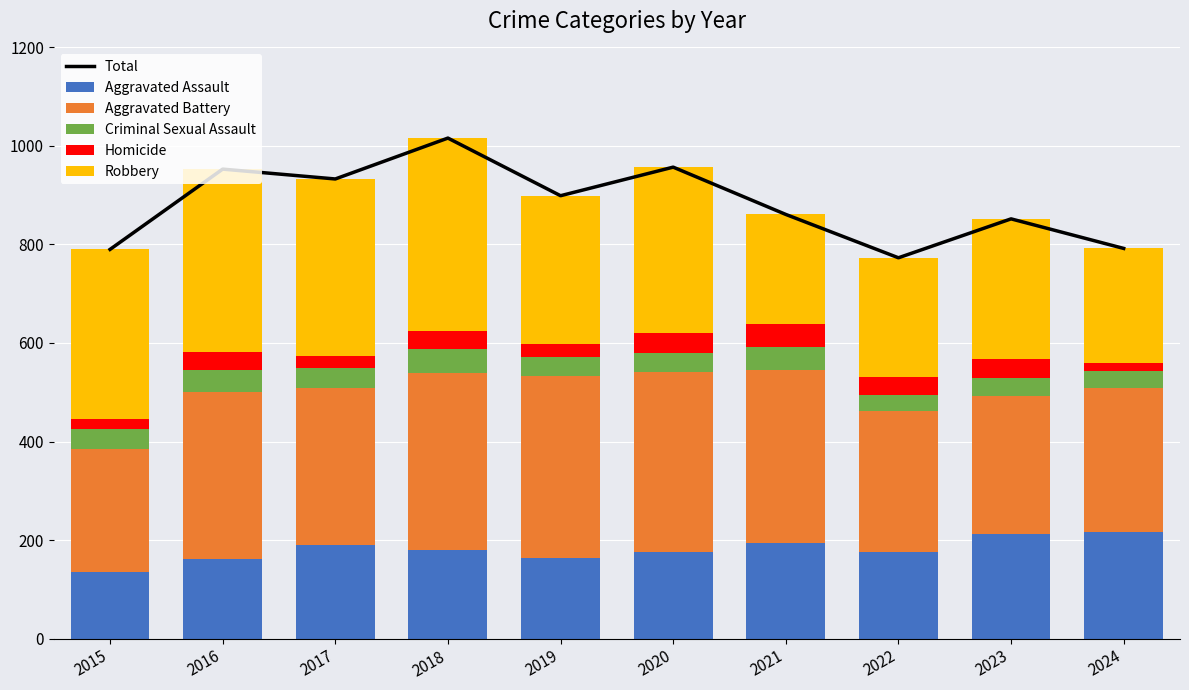

At which label does Total first exceed 899?

2016